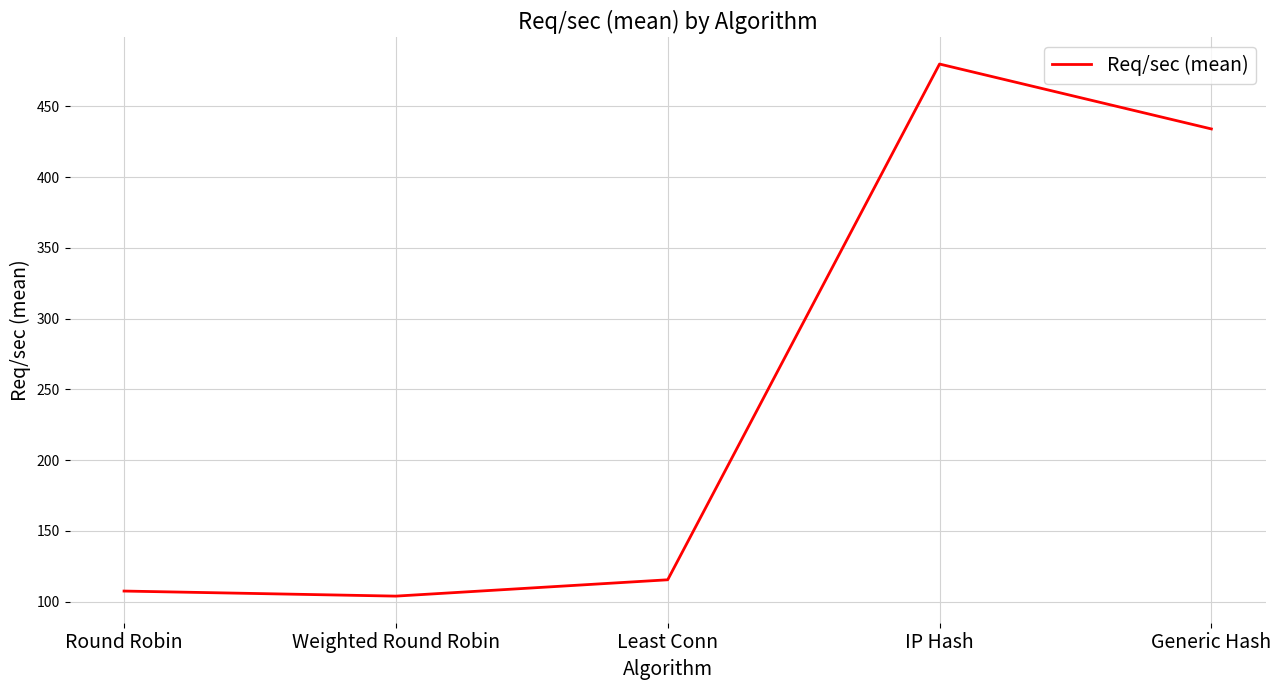

Reading left to right, what are all the values shown in this chart?

Round Robin=107.4	Weighted Round Robin=103.8	Least Conn=115.4	IP Hash=480.0	Generic Hash=434.1